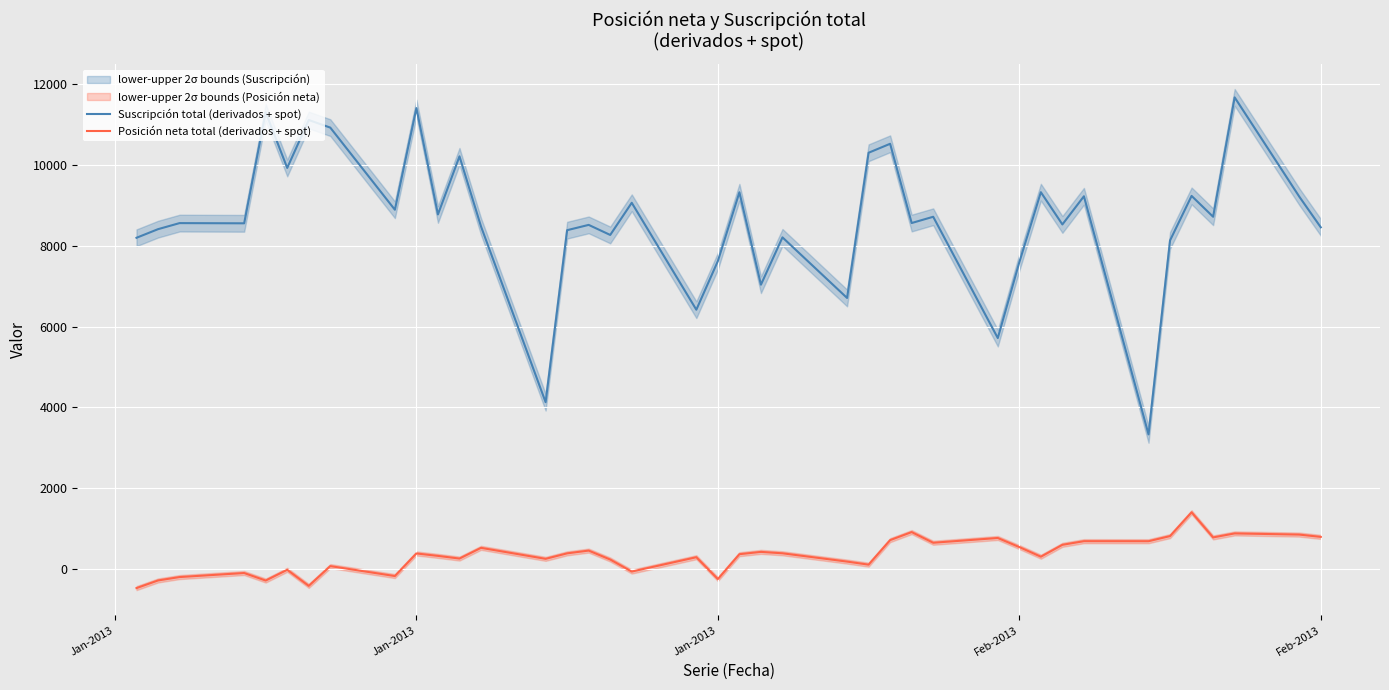

Rank the series by their maximum value, from highest to lowest.

Suscripción total (derivados + spot), Posición neta total (derivados + spot)